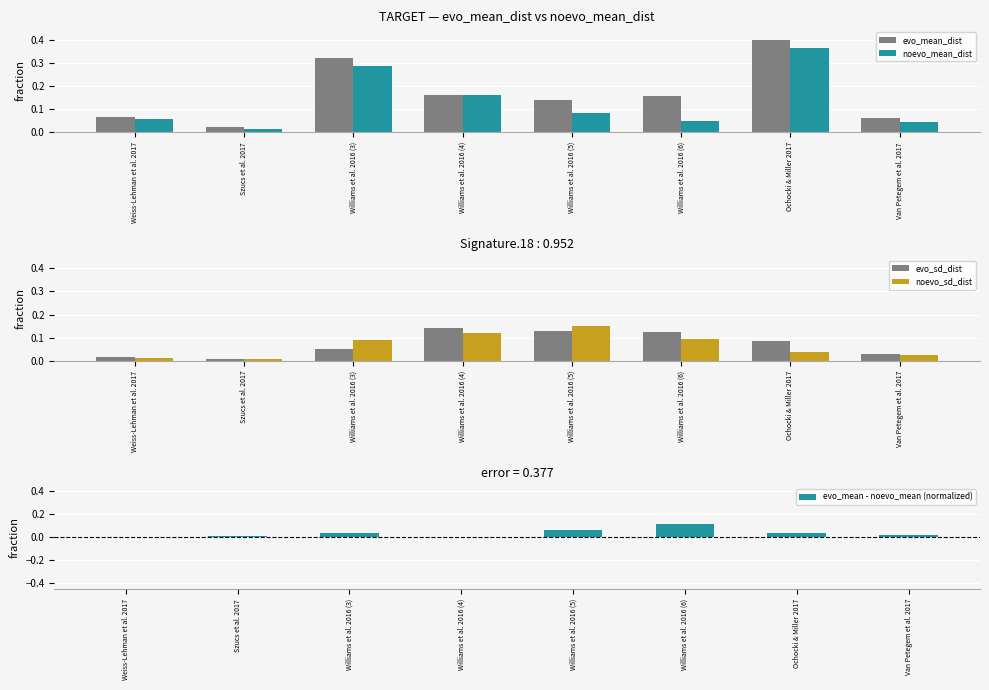

What position from the left is Williams et al. 2016 (6)?

6